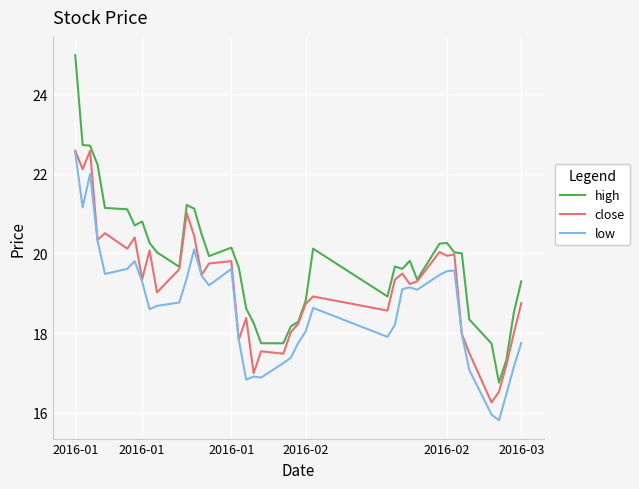

What is the minimum value shown in the chart?

15.8